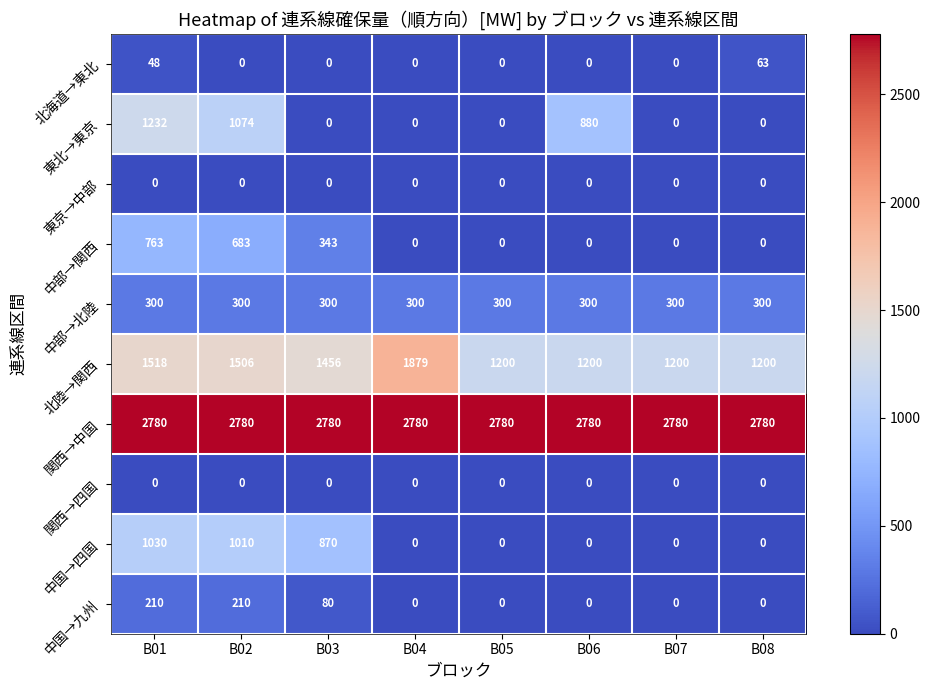

Count the number of categories in the chart.

8